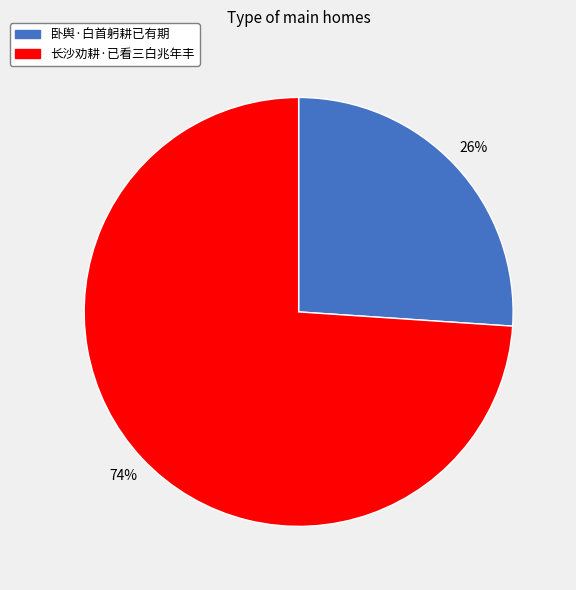

To the nearest percent, what is the average slice percentage?

50%